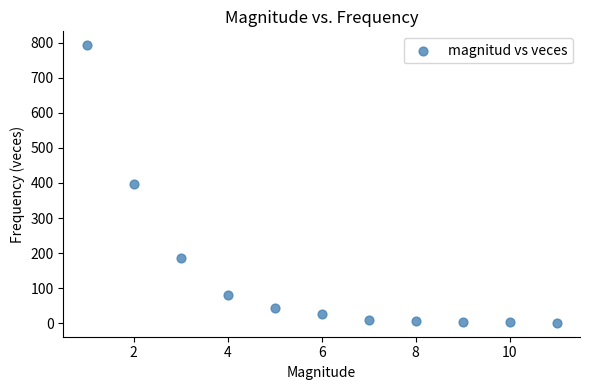

What is the average Y value?

141